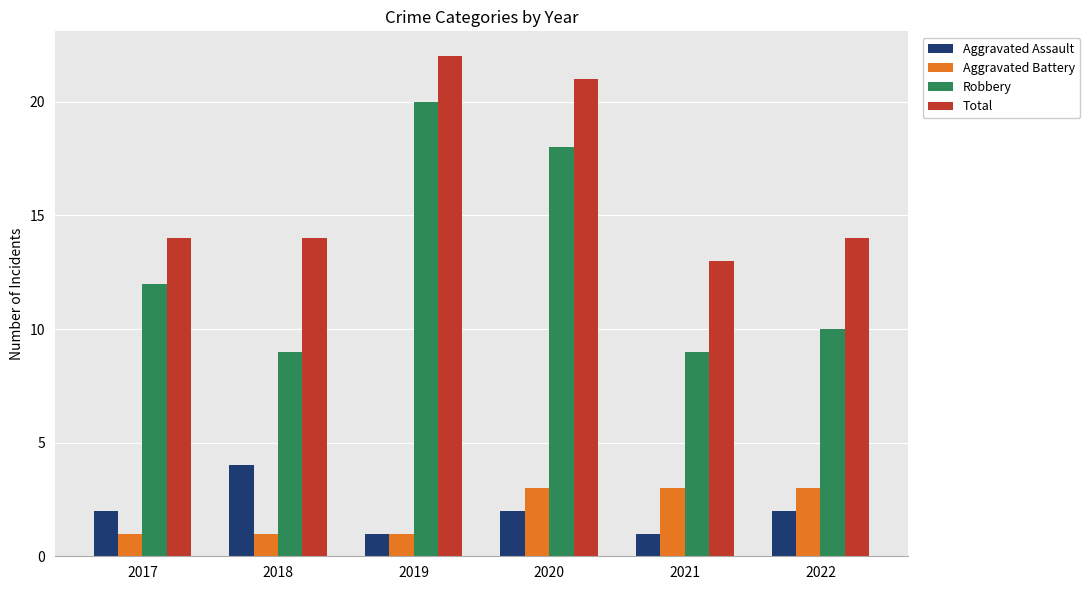

Reading left to right, list all the values displayed in this chart.

Aggravated Assault: 2	4	1	2	1	2
Aggravated Battery: 1	1	1	3	3	3
Robbery: 12	9	20	18	9	10
Total: 14	14	22	21	13	14